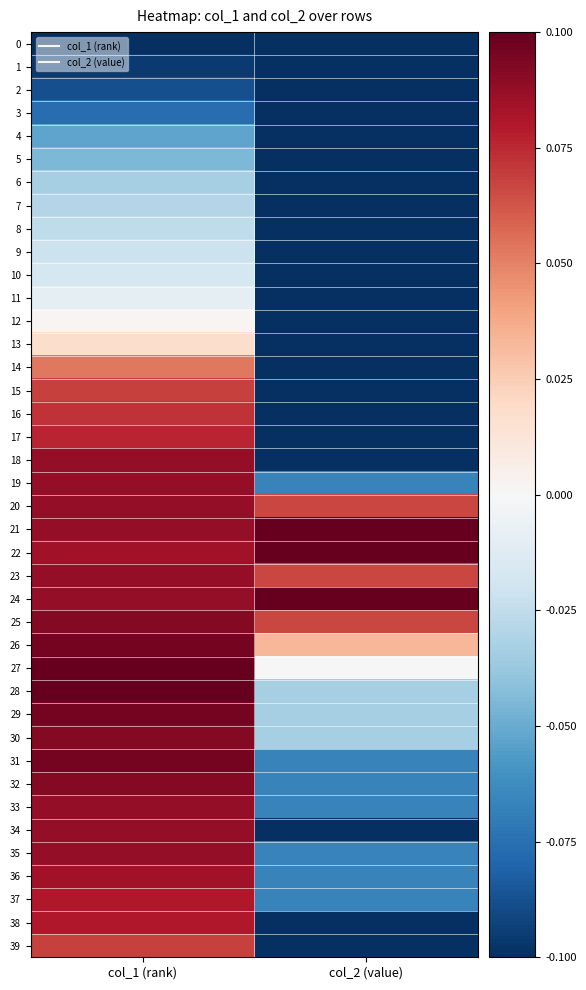

Which label corresponds to the smallest value in the chart?

col_1 (rank)